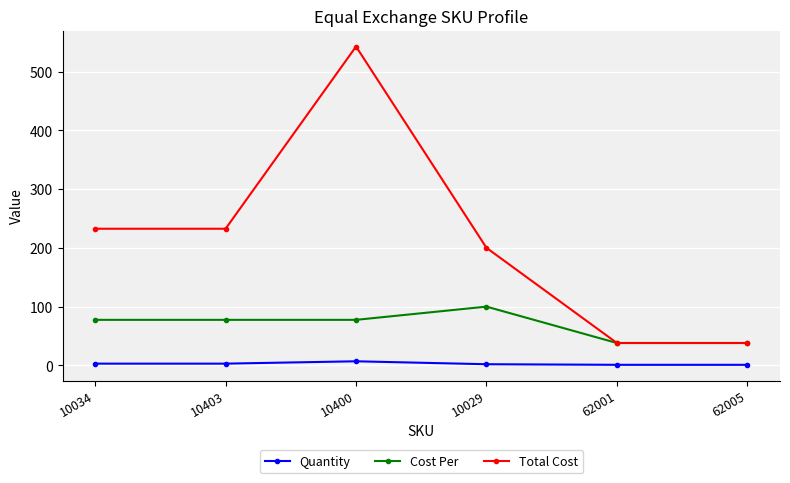

List the series in order of their overall mean, highest first.

Total Cost, Cost Per, Quantity